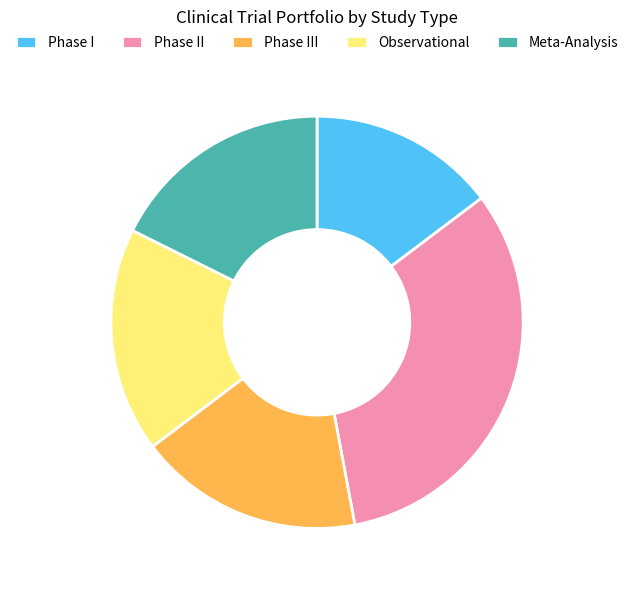

Which category has the smallest portion of the pie?

Phase I